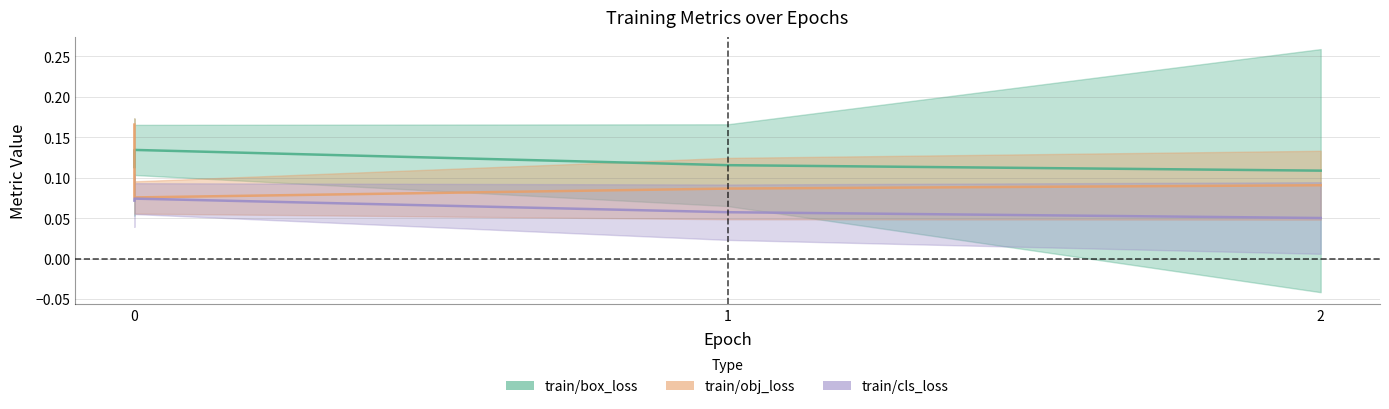

What is the value of the train/obj_loss point at the 3rd from the left?

0.1